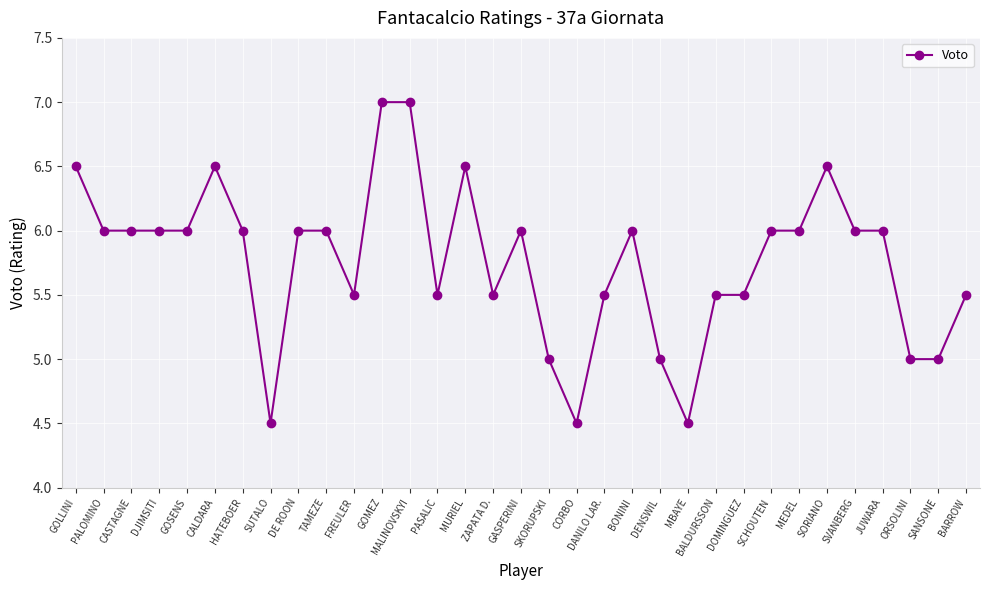

What is the value of the 21st point from the left?

6.0